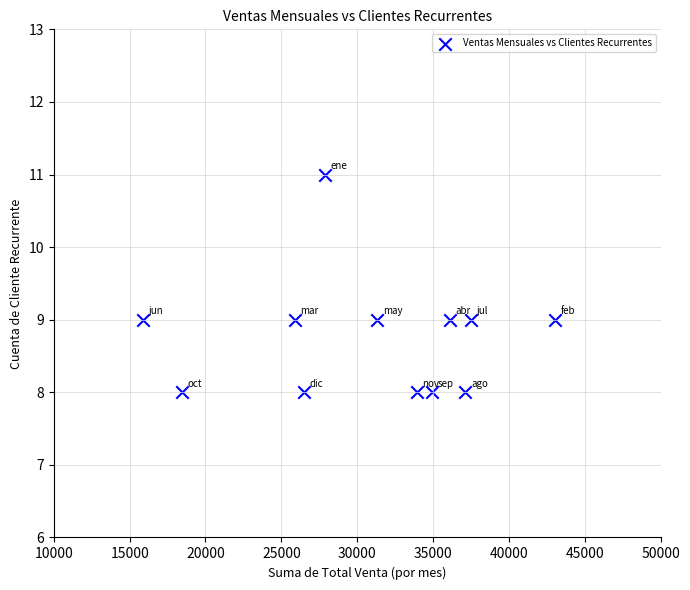

What is the average Y value?

9